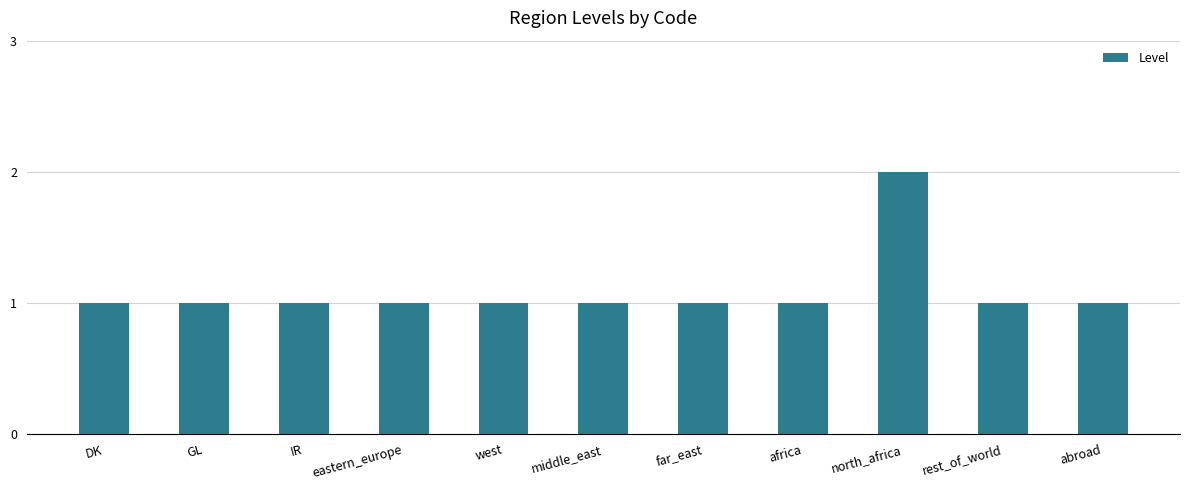

True or false: the data shows 2 at north_africa.

True